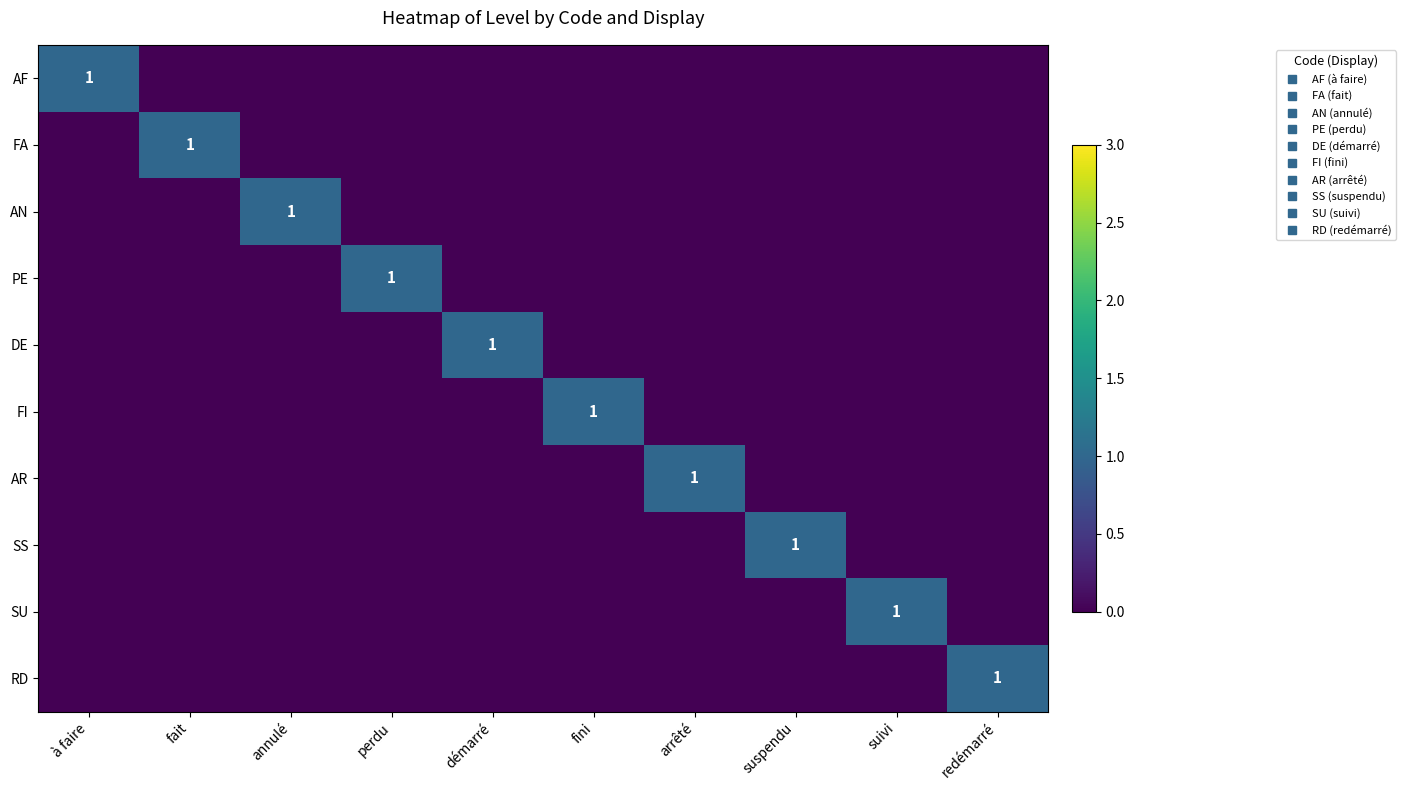

Which series has the widest spread of values?

AF